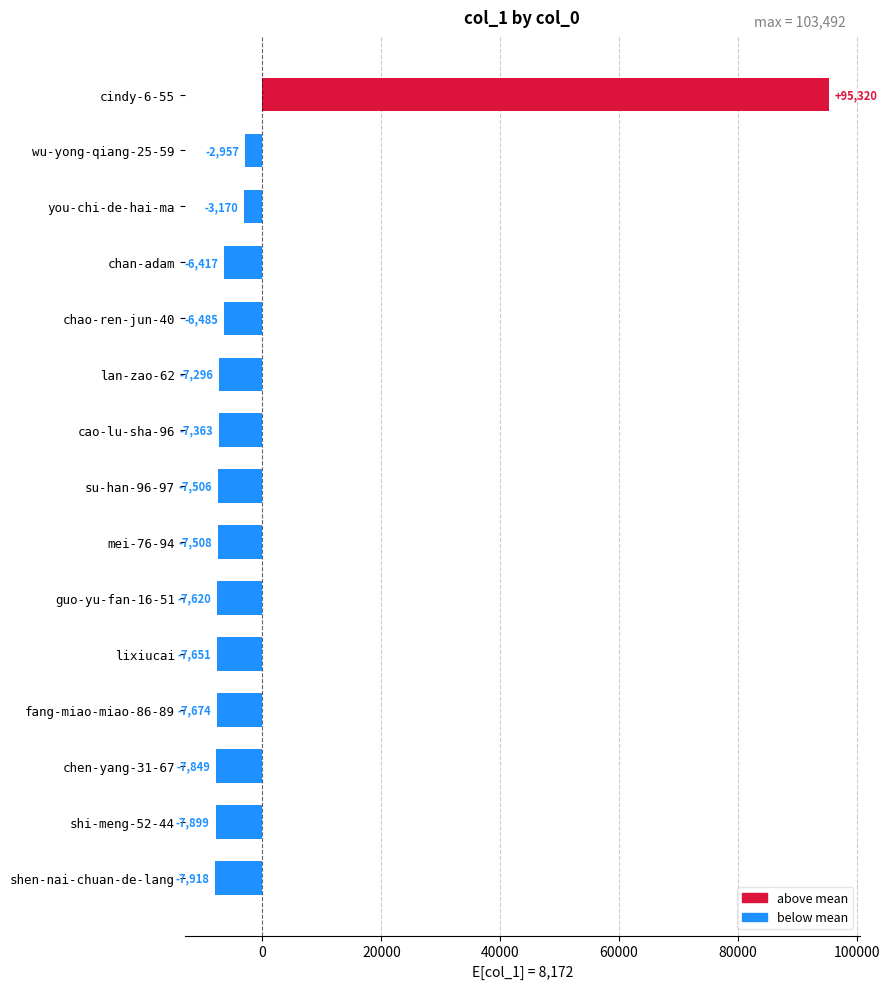

What is the maximum value shown in the chart?

95320.5